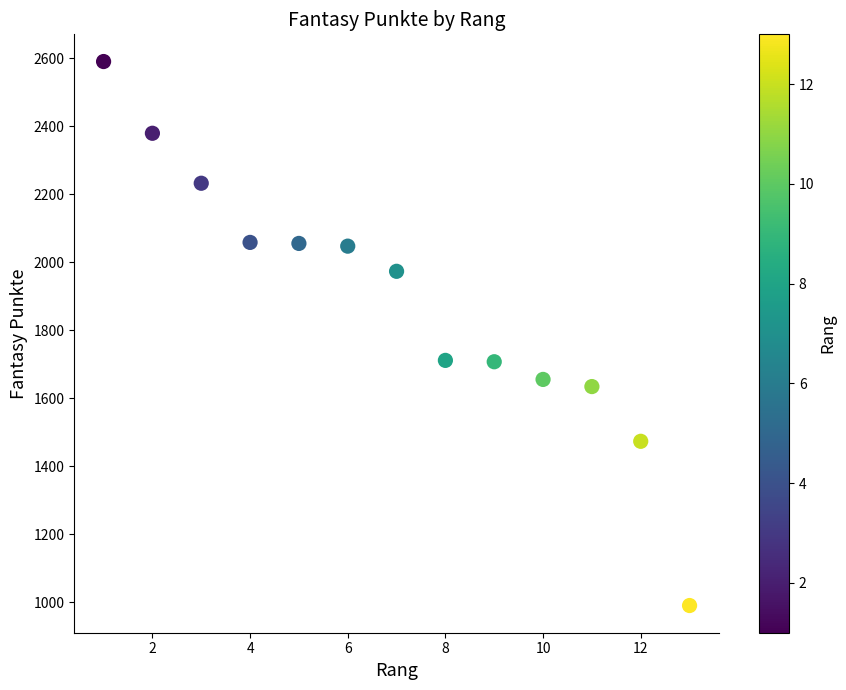

What is the range of Y values (max minus min)?

1600